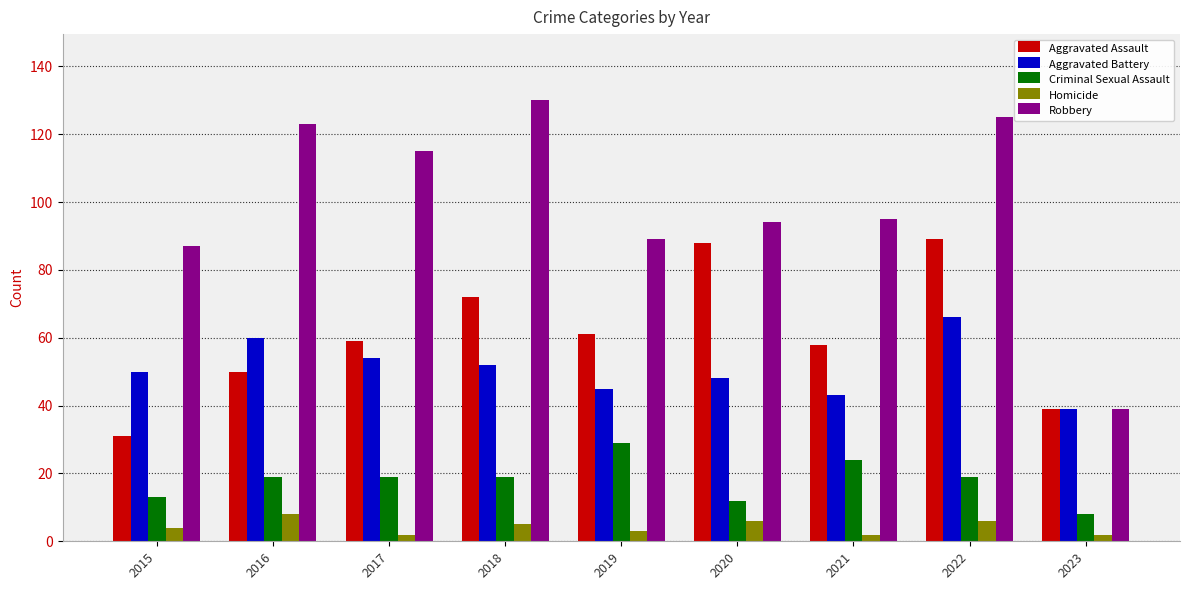

What is the value of the Homicide bar at the 6th from the left?

6